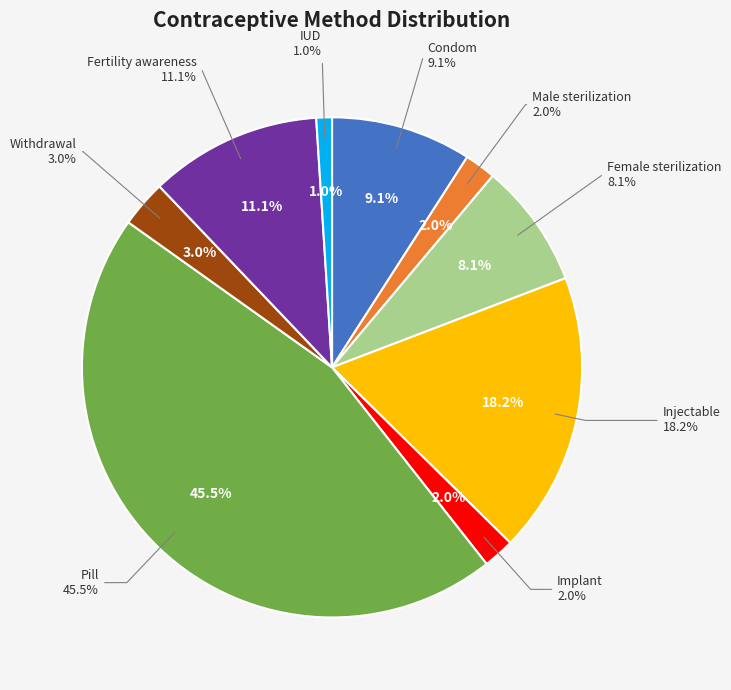

How many slices are in this pie chart?

9